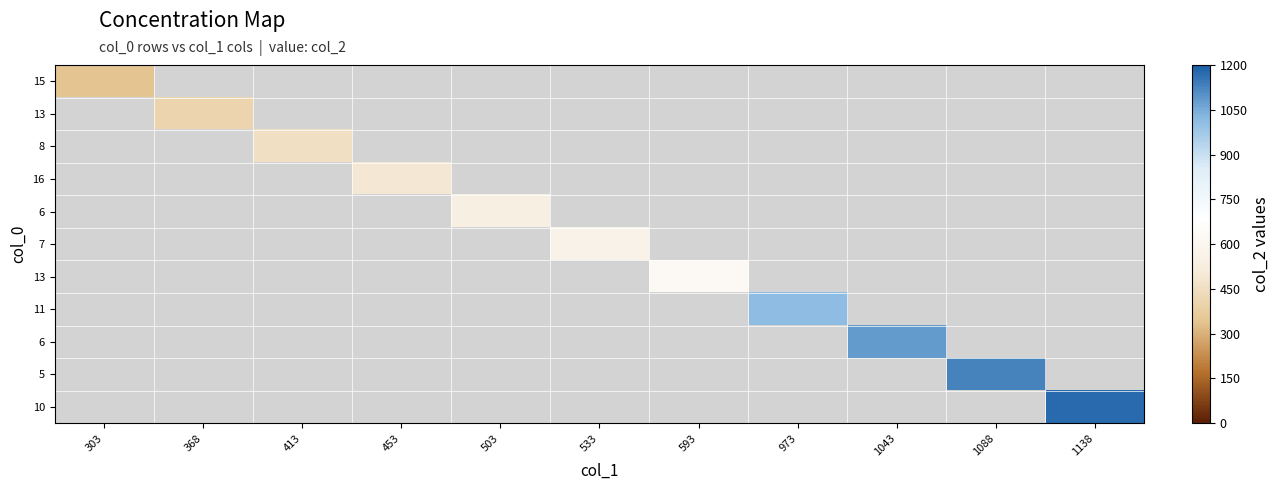

At how many categories does at least one series exceed 745?

4